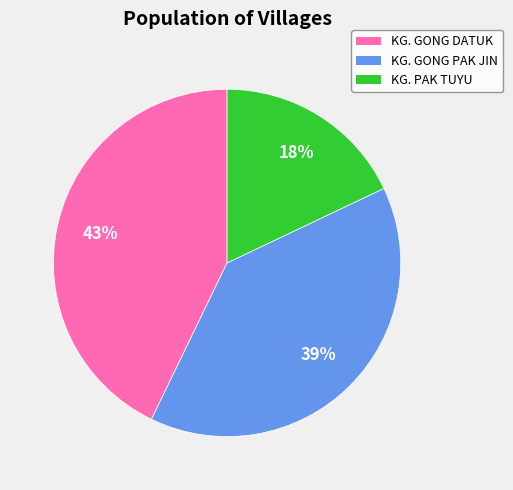

To the nearest percent, what is the difference between the KG. GONG DATUK and KG. GONG PAK JIN slice percentages?

4%